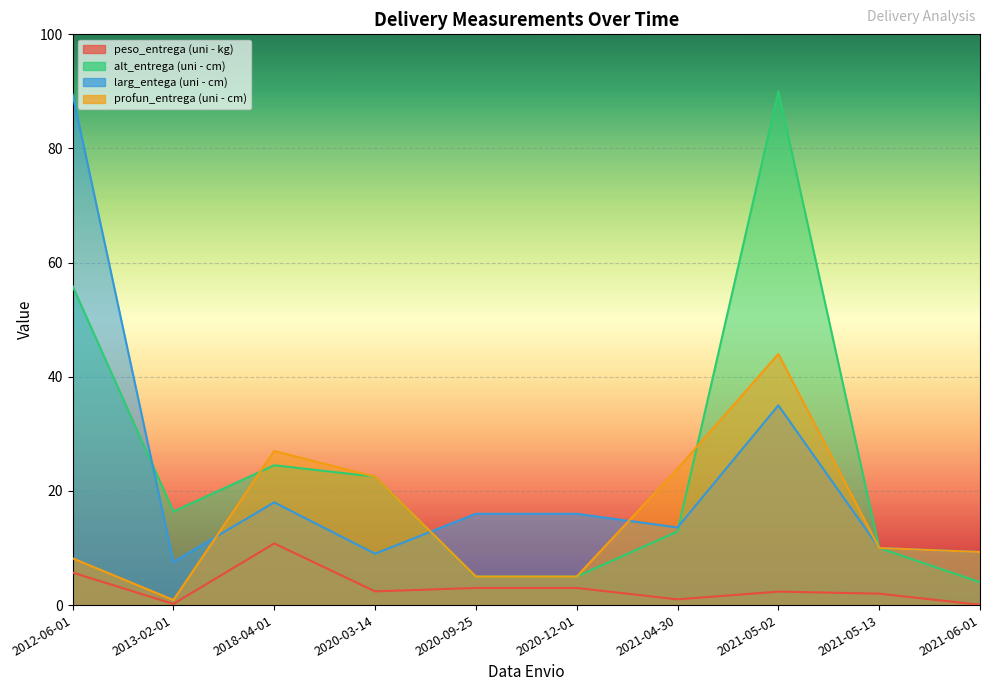

What is the approximate value of peso_entrega (uni - kg) at 2020-09-25?

3.0